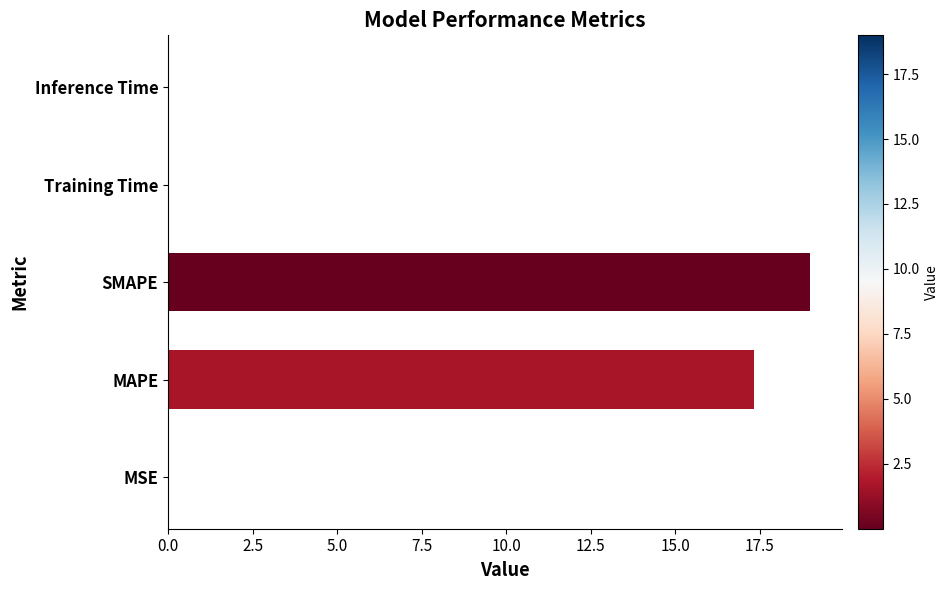

Between Inference Time and MAPE, which is larger?

MAPE